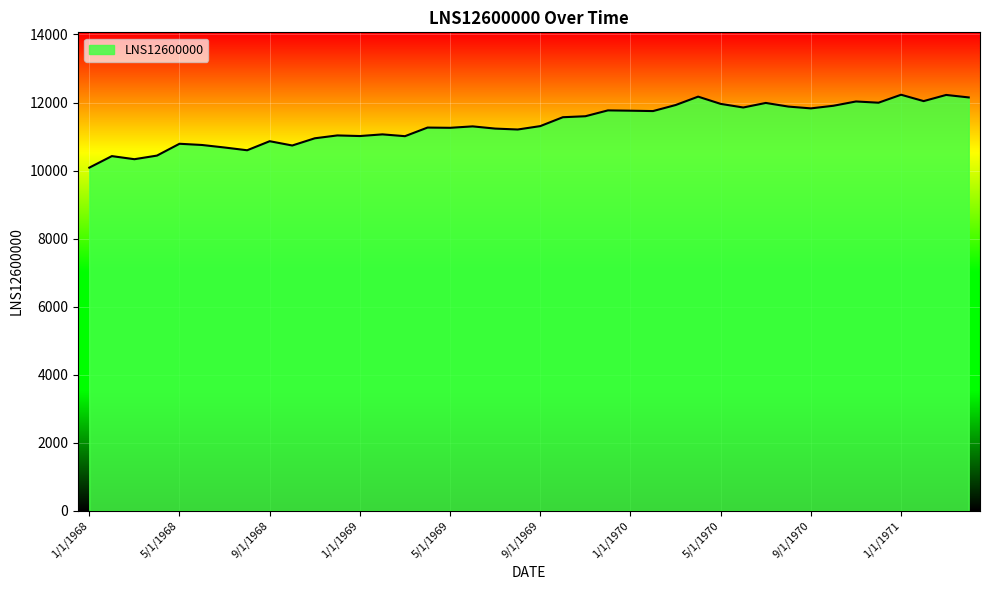

Does the chart display data point markers on the line(s)?

No